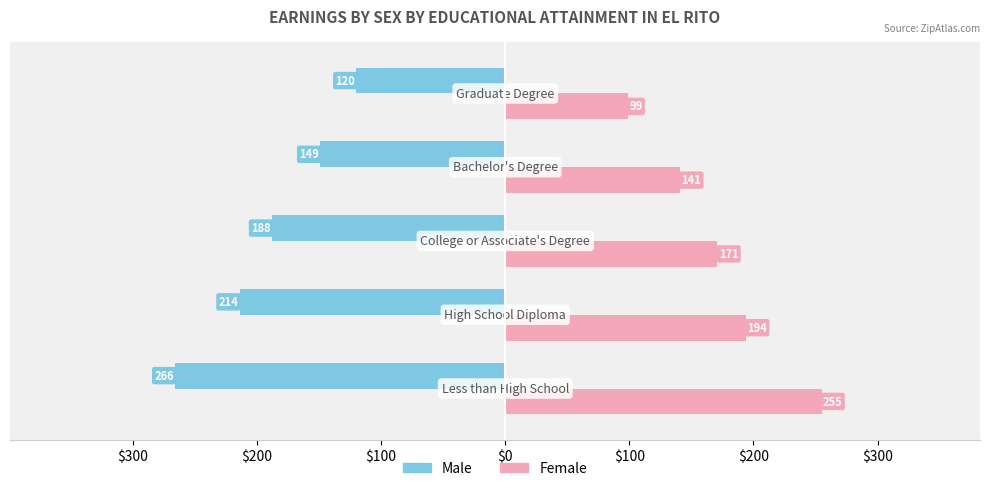

What are all the series names shown in the legend?

Male, Female